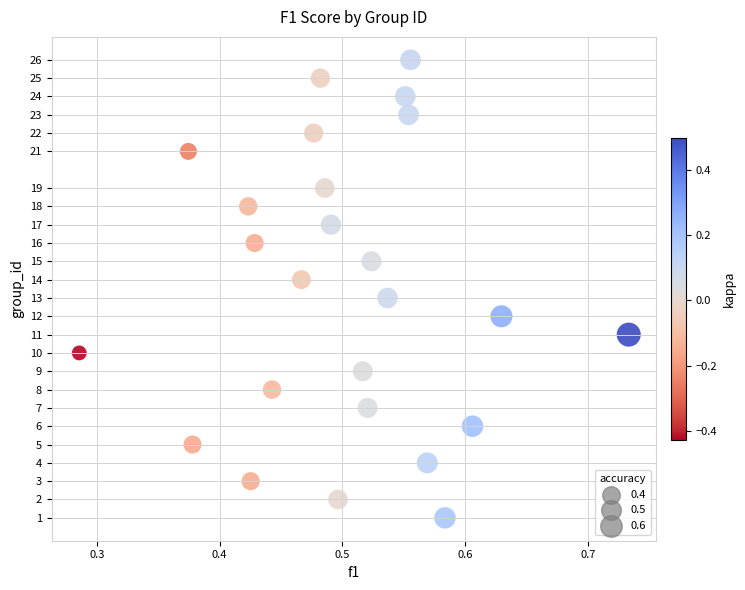

What is the range of Y values (max minus min)?

25